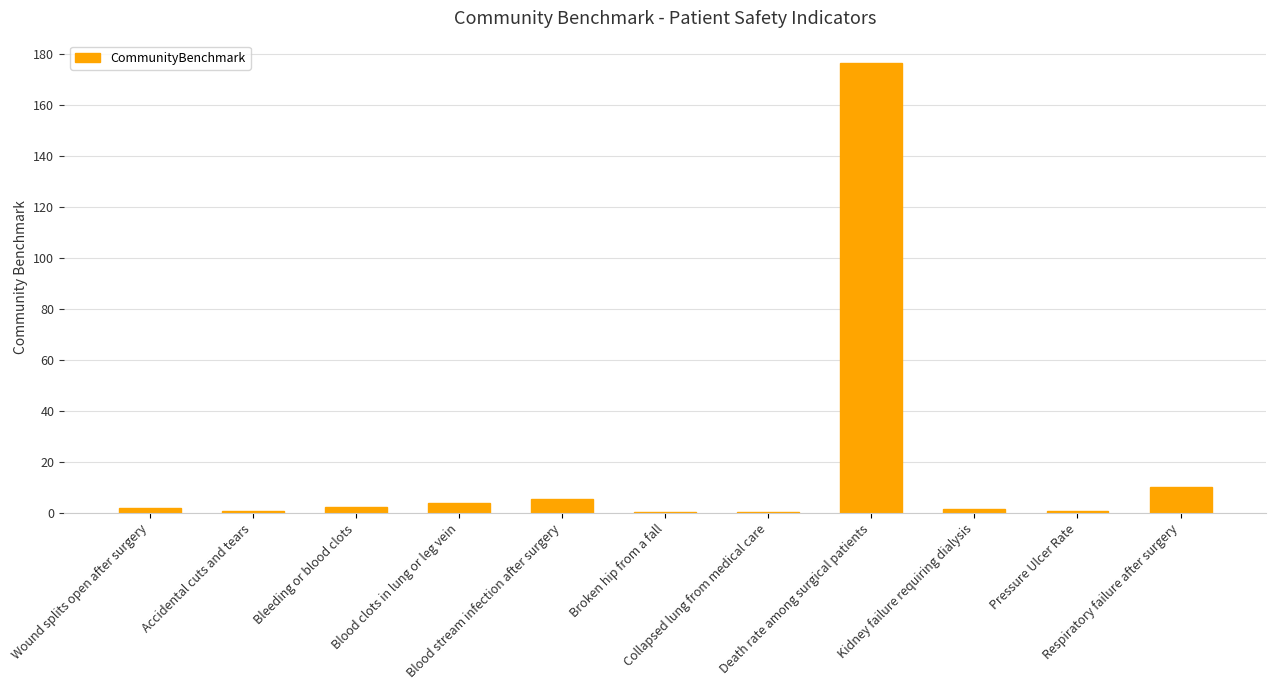

Between Collapsed lung from medical care and Respiratory failure after surgery, which is larger?

Respiratory failure after surgery